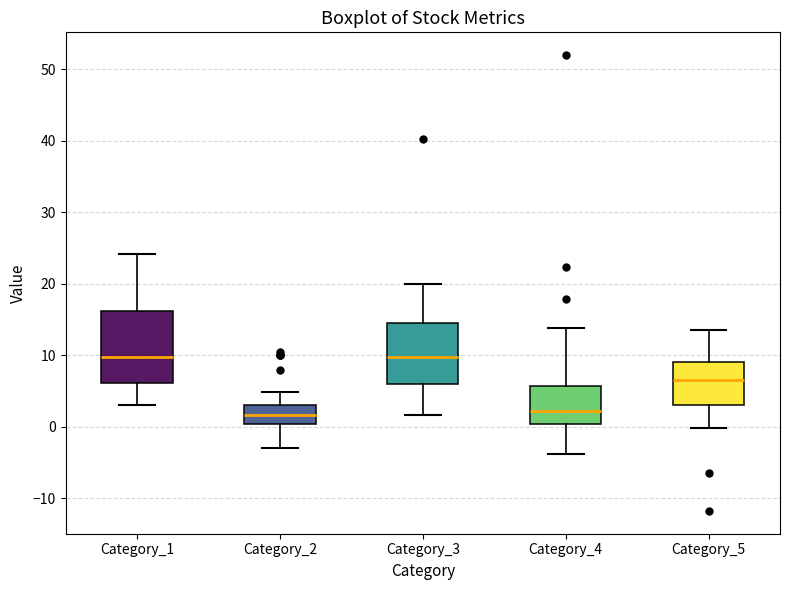

Reading left to right, read every box against the y-axis: the position of its median line, the range the box covers, and the ends of its whiskers. The values are not printed on the chart, so give them approximately, as read against the axis.

Category_1: median 10, box 6 to 16, whiskers 3 to 24
Category_2: median 2, box 0 to 3, whiskers -3 to 5
Category_3: median 10, box 6 to 15, whiskers 2 to 20
Category_4: median 2, box 0 to 6, whiskers -4 to 14
Category_5: median 7, box 3 to 9, whiskers 0 to 14